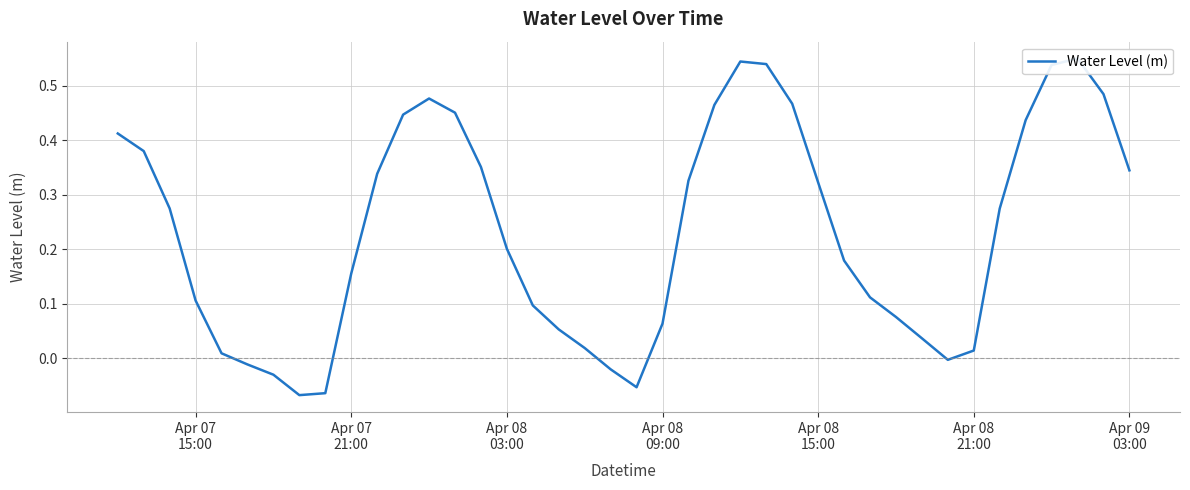

Is this an area chart (filled region under the line)?

No